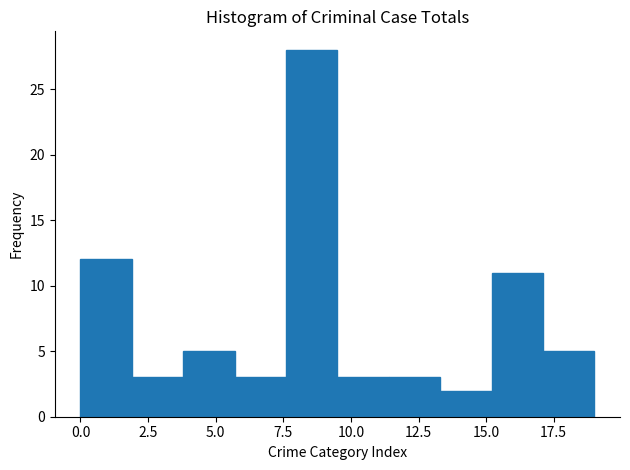

Around what value on the x-axis is the tallest bar? Give the approximate position of its centre, as read against the axis.

8.5